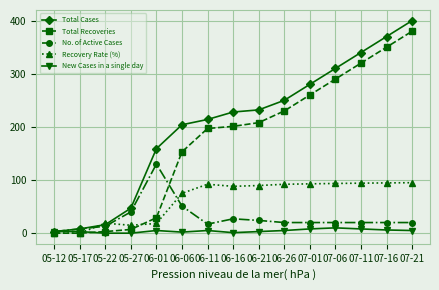

Where is No. of Active Cases nearest to the value 66?

06-06